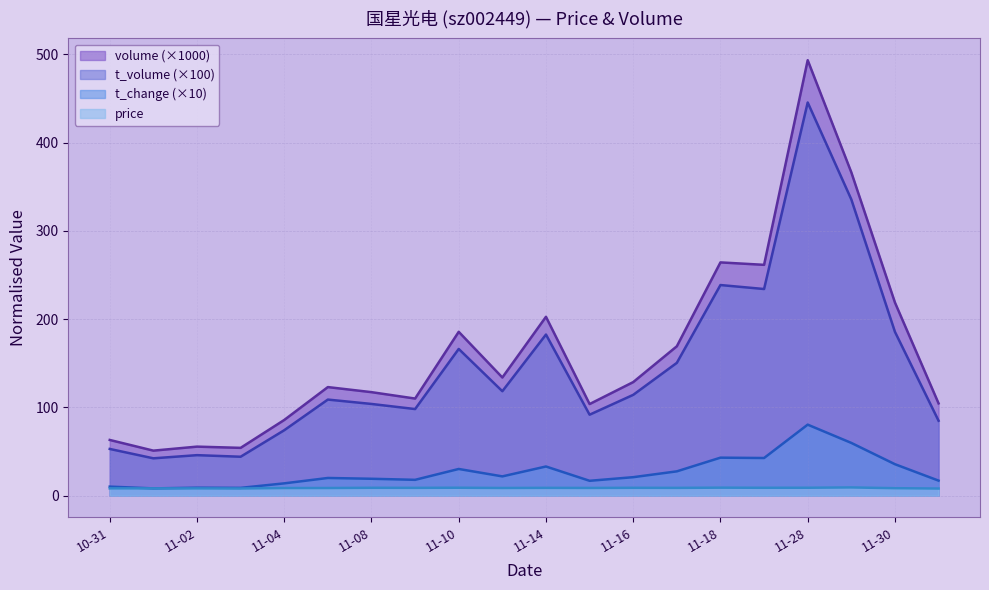

Which series has the largest range (max minus min)?

volume (×1000)